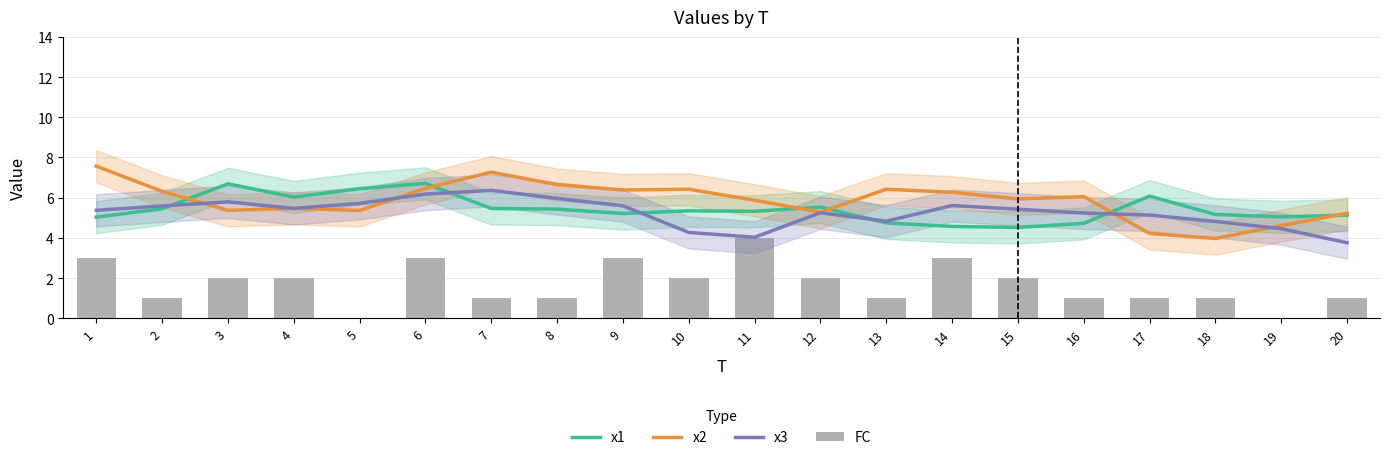

True or false: x1 has a value of 6.7 at 15.

False